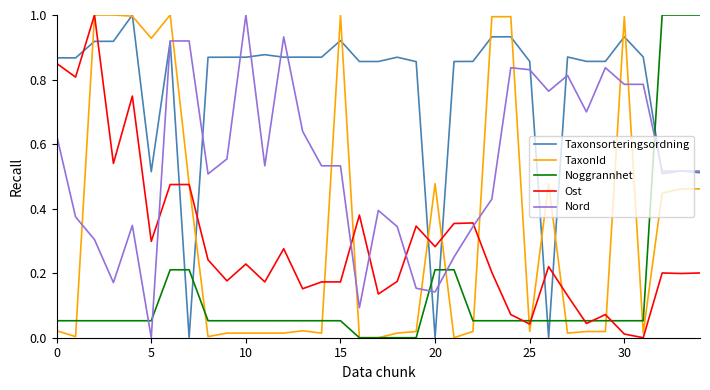

How many times do Noggrannhet and Taxonsorteringsordning cross each other?

7